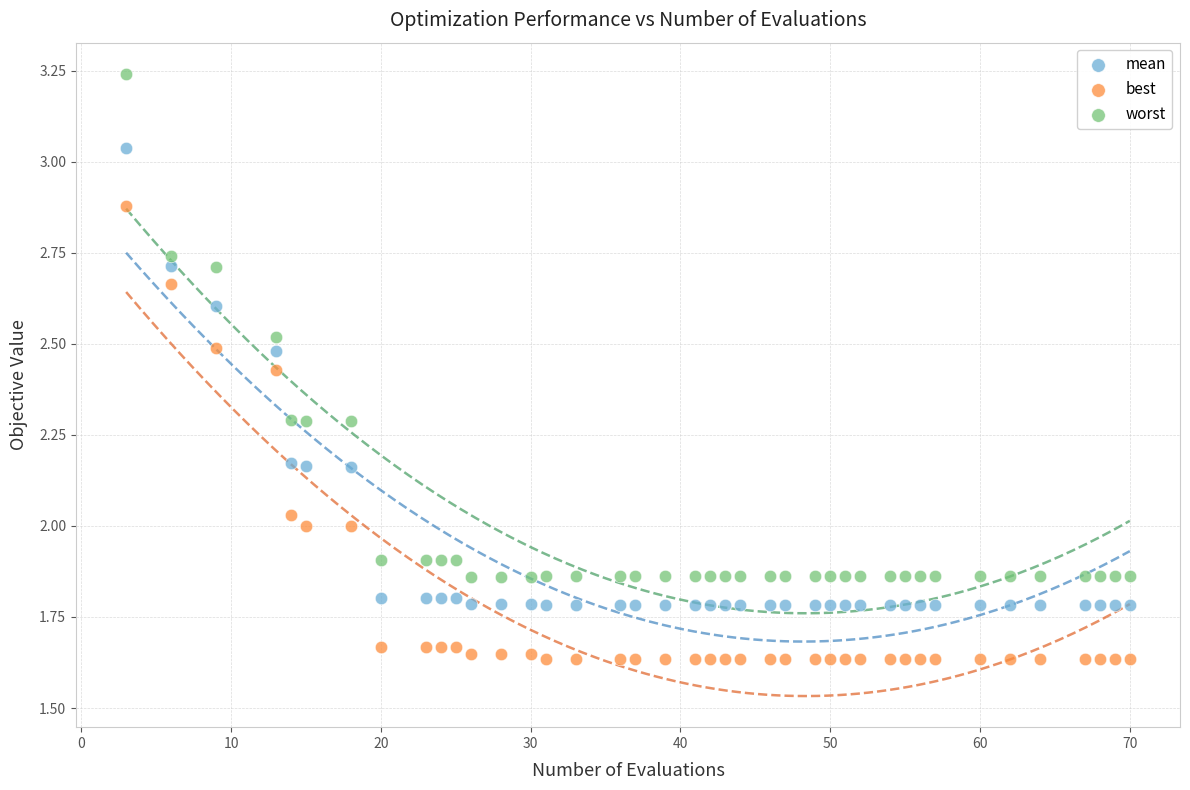

Which series reaches the minimum Y coordinate?

best